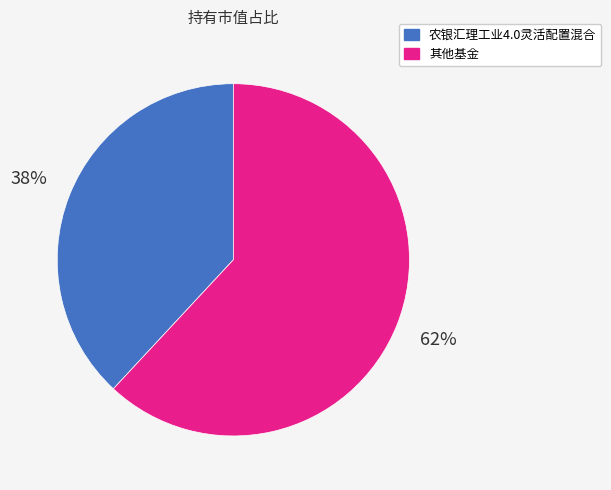

Does any single category account for the majority?

Yes